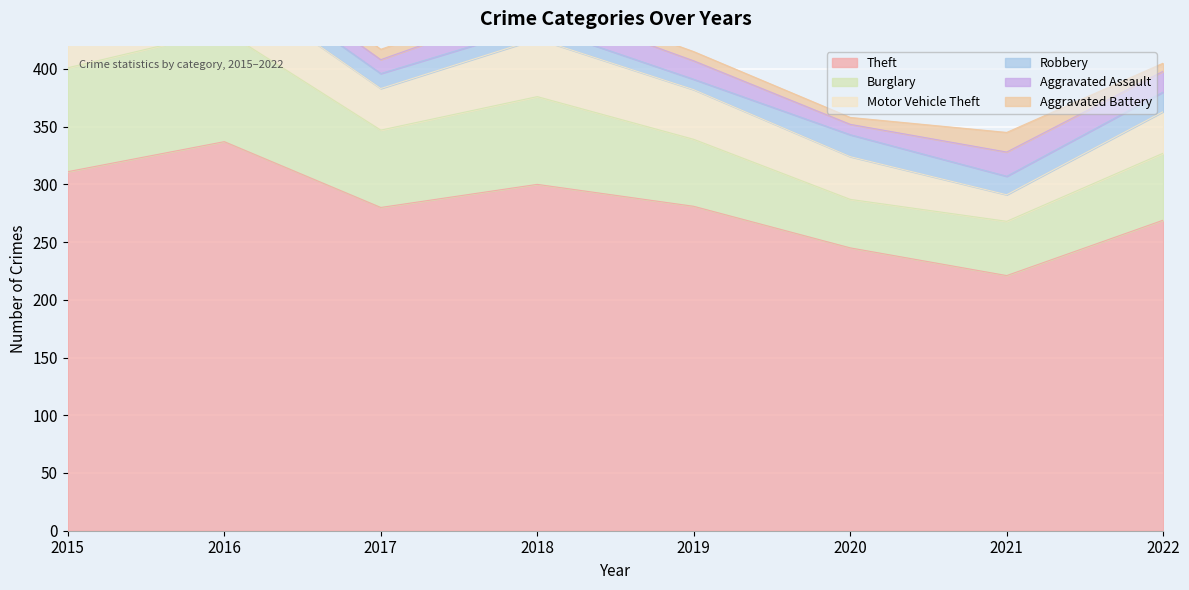

Where is Theft nearest to the value 279?

2017